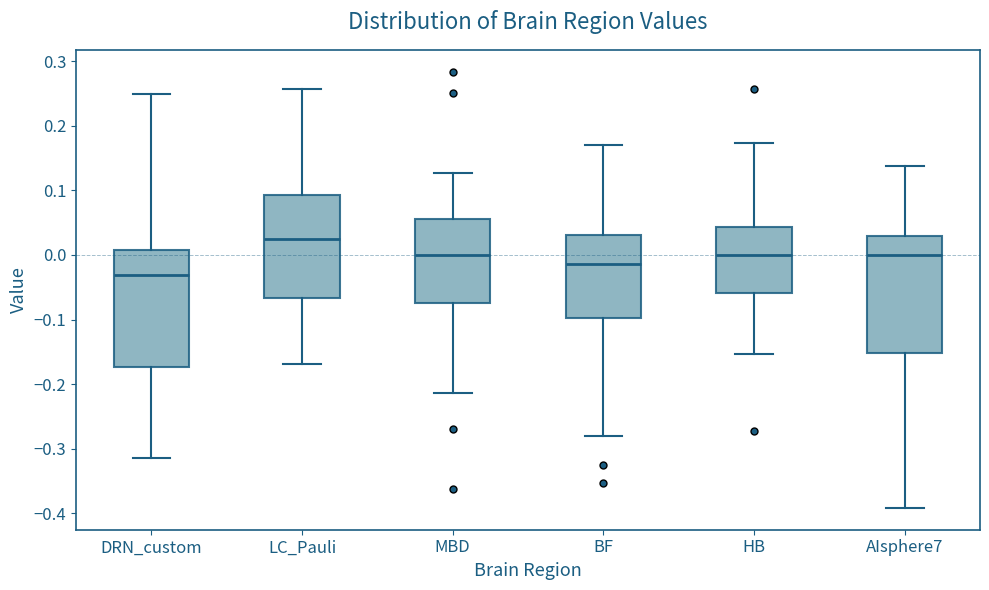

Where is the lower edge of the box for HB on the y-axis? The values are not printed on the chart, so give them approximately, as read against the axis.

-0.06